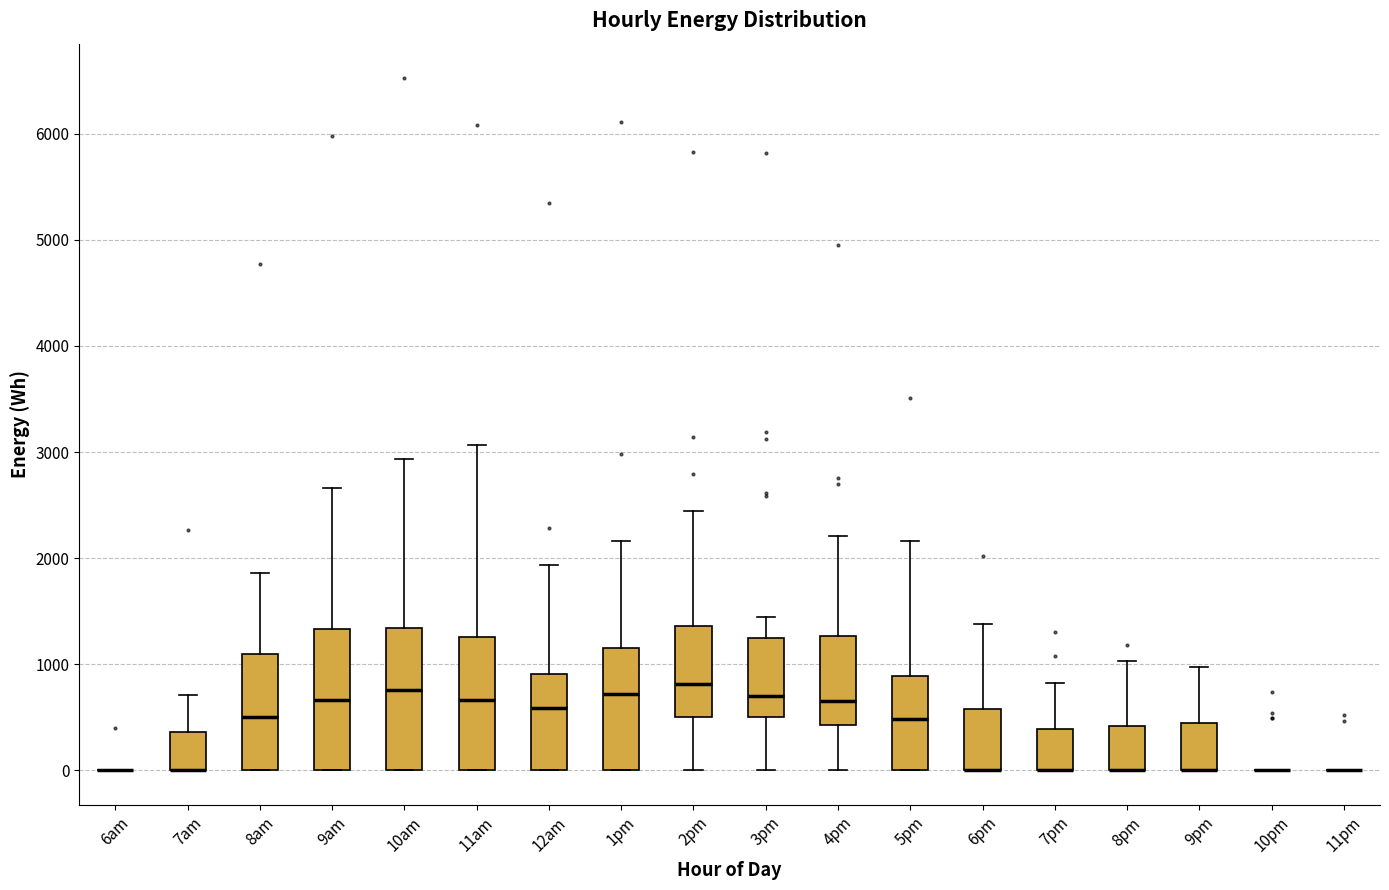

Reading left to right, transcribe this box plot: for each box, give where its median line is, the range the box spans, and where its two whiskers end, as read against the y-axis. The values are not printed on the chart, so give them approximately, as read against the axis.

6am: box collapsed to a line at 0, whiskers 0 to 0
7am: median 0 (drawn on the box's lower edge), box 0 to 400, whiskers 0 to 700
8am: median 500, box 0 to 1100, whiskers 0 to 1900
9am: median 700, box 0 to 1300, whiskers 0 to 2700
10am: median 800, box 0 to 1300, whiskers 0 to 2900
11am: median 700, box 0 to 1300, whiskers 0 to 3100
12am: median 600, box 0 to 900, whiskers 0 to 1900
1pm: median 700, box 0 to 1200, whiskers 0 to 2200
2pm: median 800, box 500 to 1400, whiskers 0 to 2400
3pm: median 700, box 500 to 1200, whiskers 0 to 1400
4pm: median 700, box 400 to 1300, whiskers 0 to 2200
5pm: median 500, box 0 to 900, whiskers 0 to 2200
6pm: median 0 (drawn on the box's lower edge), box 0 to 600, whiskers 0 to 1400
7pm: median 0 (drawn on the box's lower edge), box 0 to 400, whiskers 0 to 800
8pm: median 0 (drawn on the box's lower edge), box 0 to 400, whiskers 0 to 1000
9pm: median 0 (drawn on the box's lower edge), box 0 to 400, whiskers 0 to 1000
10pm: box collapsed to a line at 0, whiskers 0 to 0
11pm: box collapsed to a line at 0, whiskers 0 to 0